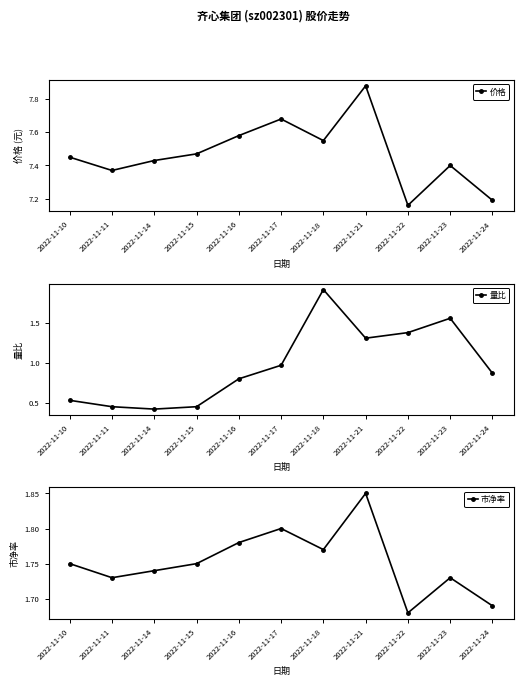

What is the sum of all 量比 values?

10.7